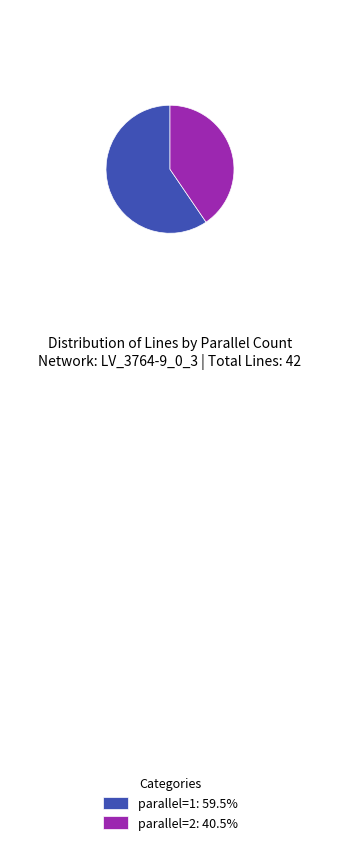

What is the largest slice in the pie chart?

parallel=1